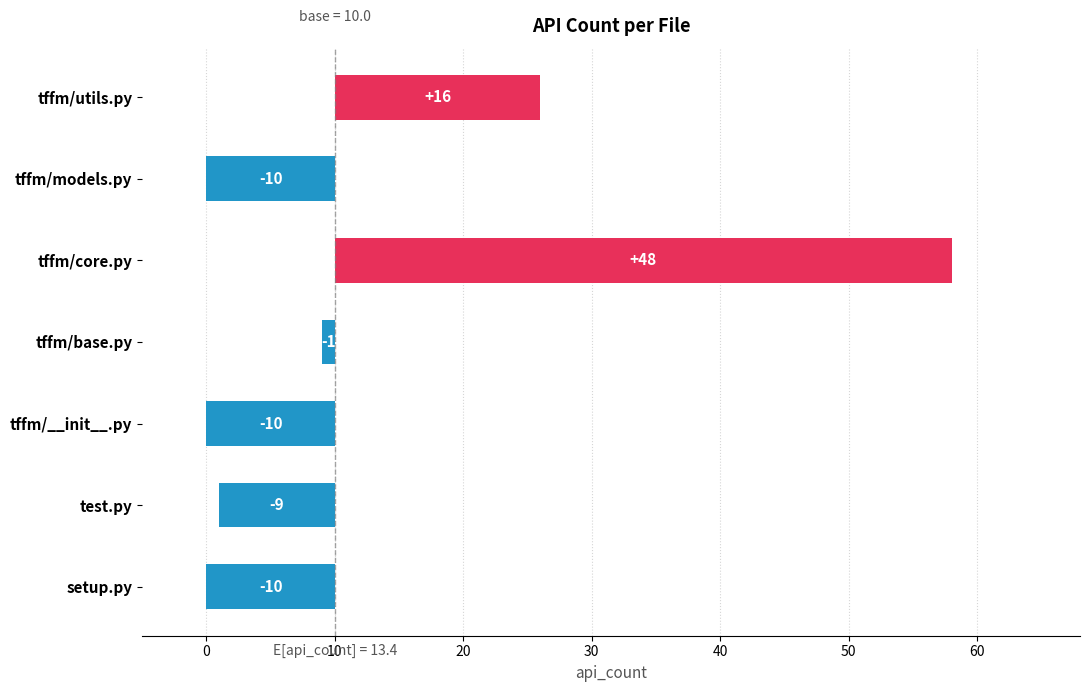

What position from the right is tffm/utils.py?

1